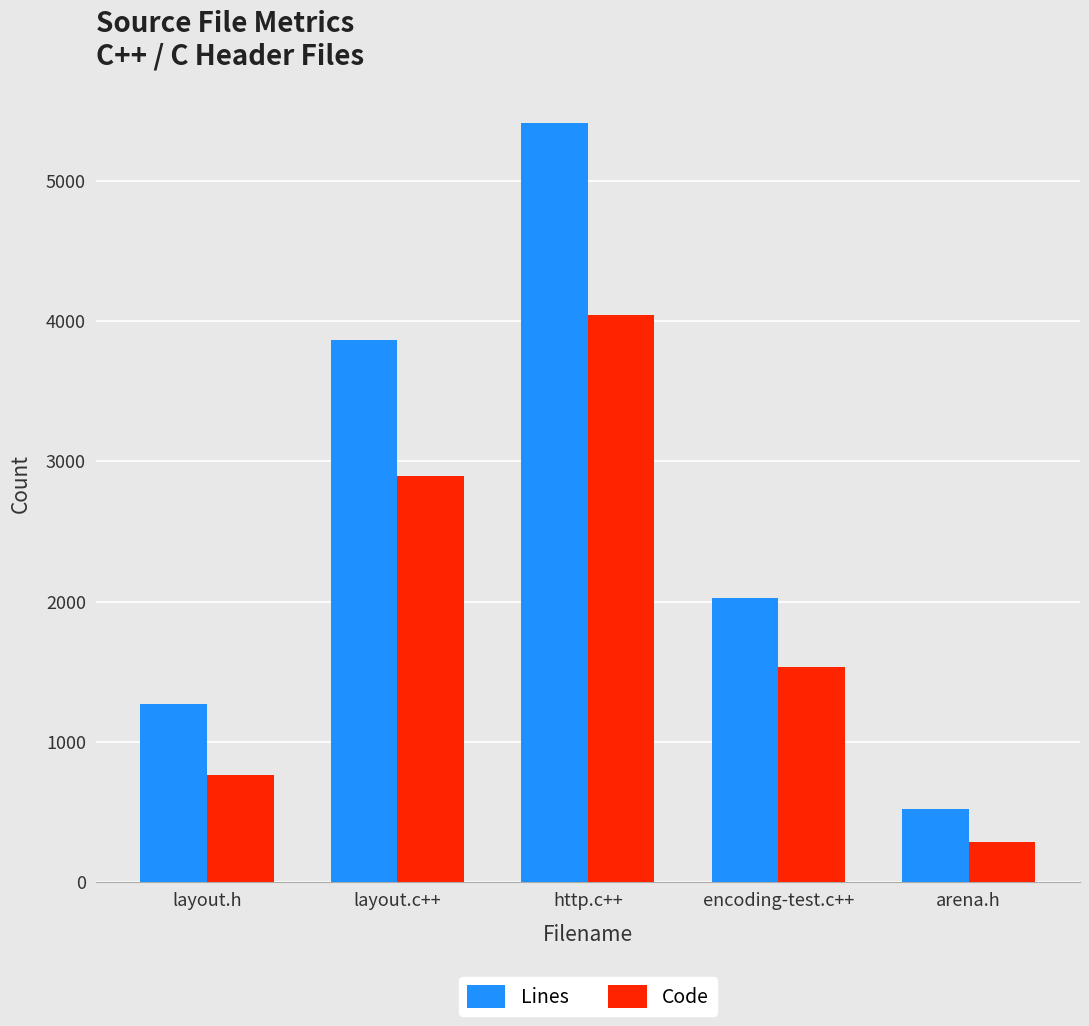

What is the average value of the Code series?

1905